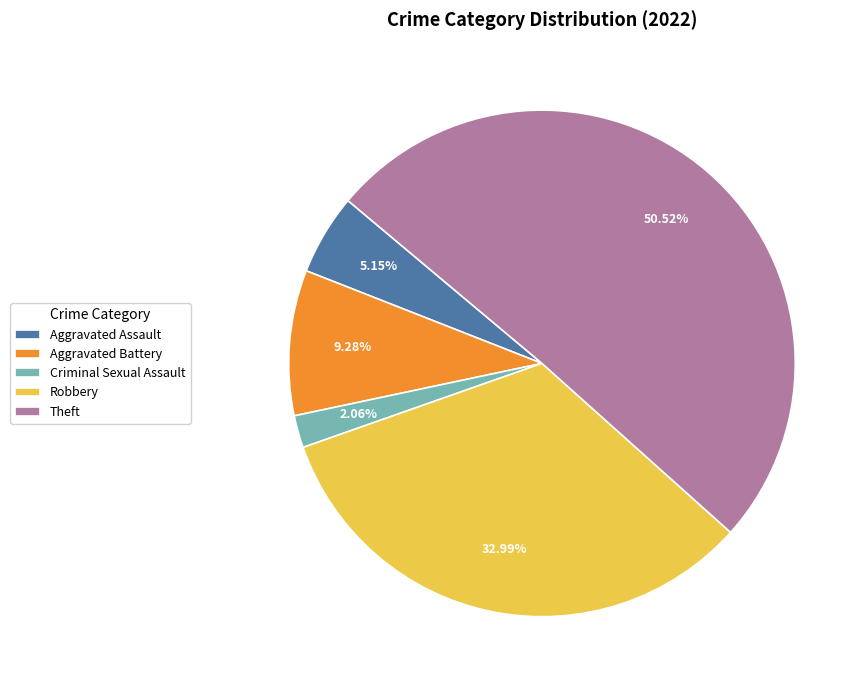

Is the sum of Aggravated Assault and Robbery greater than half?

No